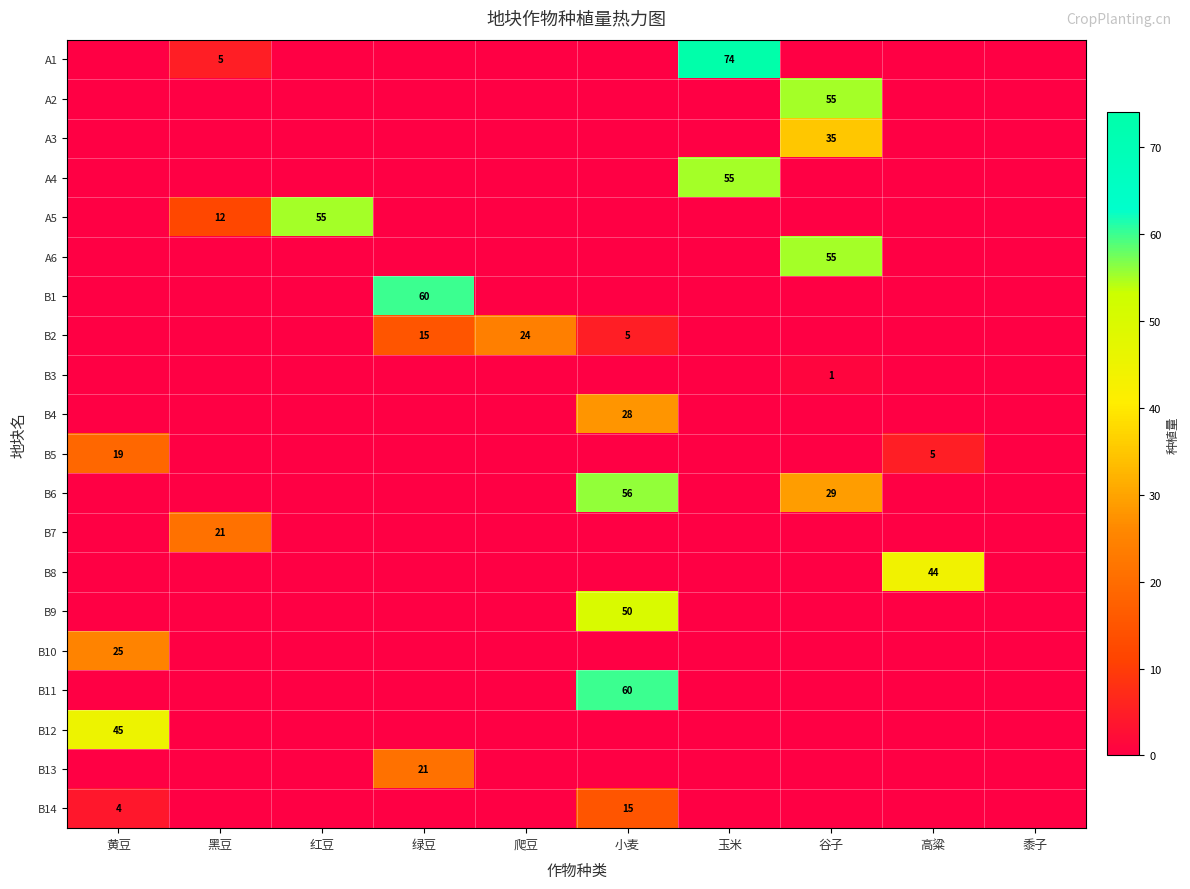

What is the sum of all B1 values?

60